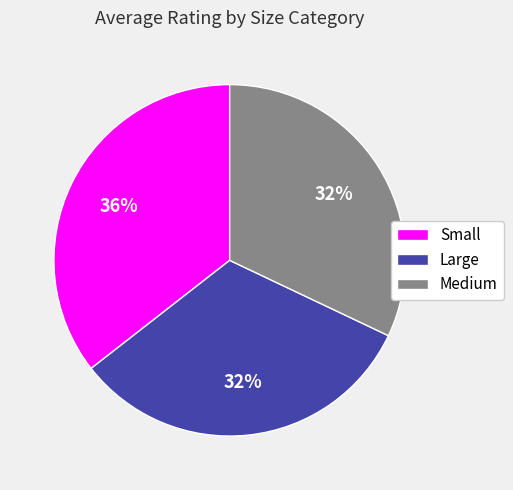

What percentage is the Large slice, to the nearest percent?

32%